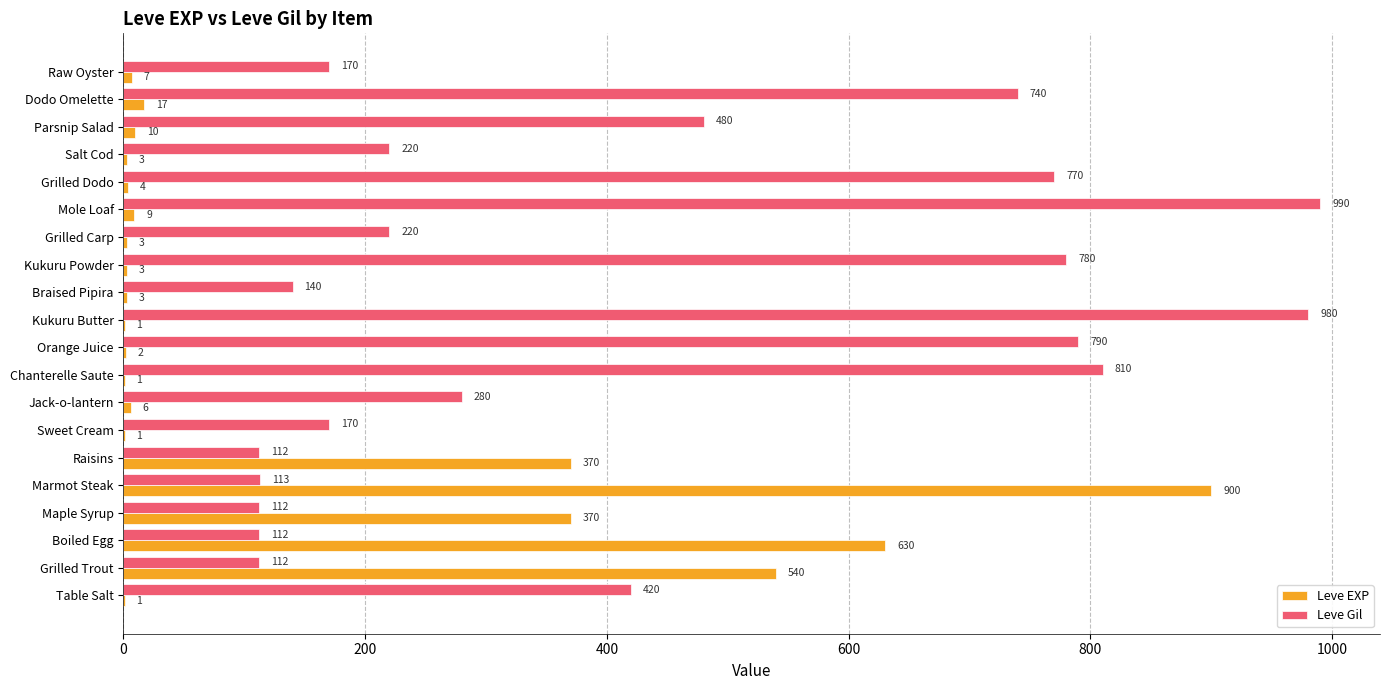

Where is Leve Gil nearest to the value 551?

Parsnip Salad